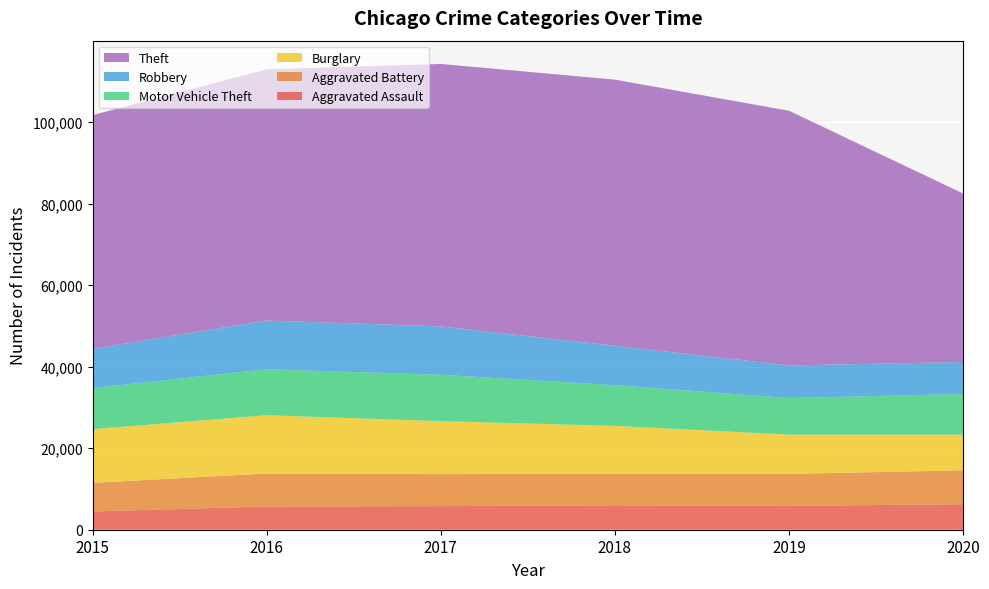

Reading left to right, transcribe all the data shown in this chart.

Aggravated Assault: 2015=4480	2016=5712	2017=5793	2018=6001	2019=5841	2020=6264
Aggravated Battery: 2015=7019	2016=8086	2017=7845	2018=7735	2019=7858	2020=8319
Burglary: 2015=13184	2016=14289	2017=13001	2018=11747	2019=9638	2020=8758
Motor Vehicle Theft: 2015=10068	2016=11285	2017=11380	2018=9984	2019=8977	2020=9959
Robbery: 2015=9638	2016=11960	2017=11880	2018=9681	2019=7995	2020=7855
Theft: 2015=57350	2016=61623	2017=64386	2018=65288	2019=62494	2020=41332